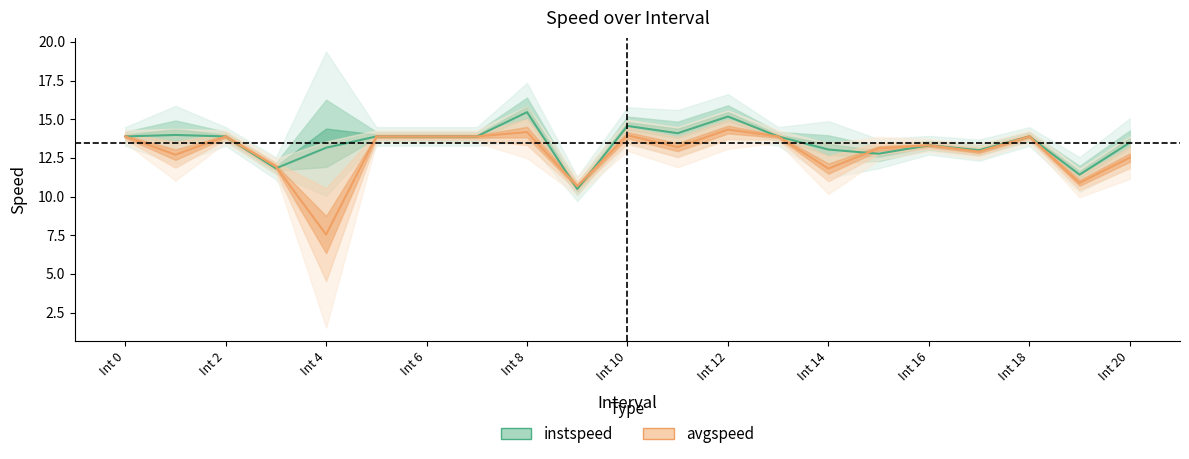

What are all the series names shown in the legend?

instspeed, avgspeed